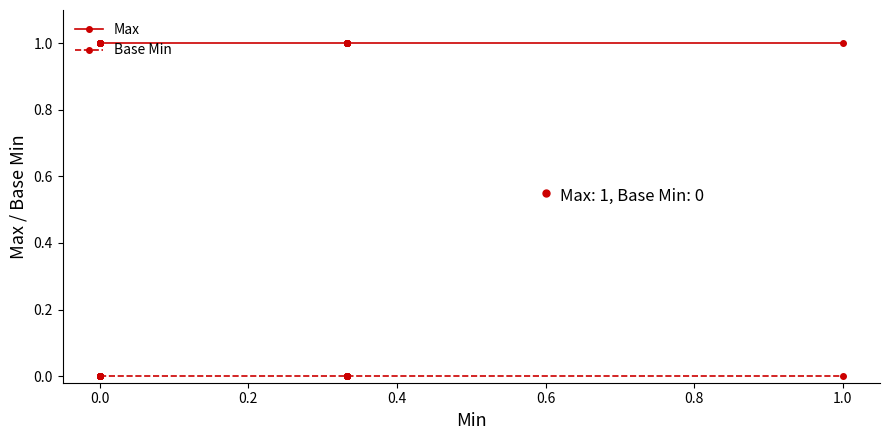

True or false: Max and Base Min intersect in this chart.

False